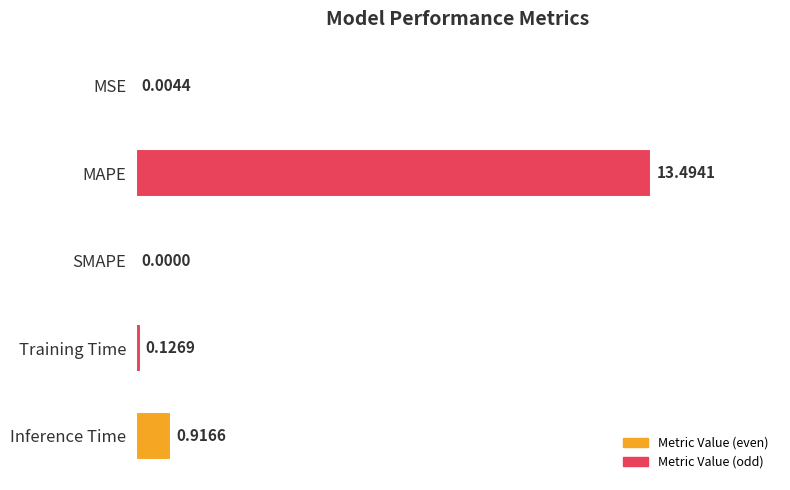

Which category has the highest value across all series?

MAPE